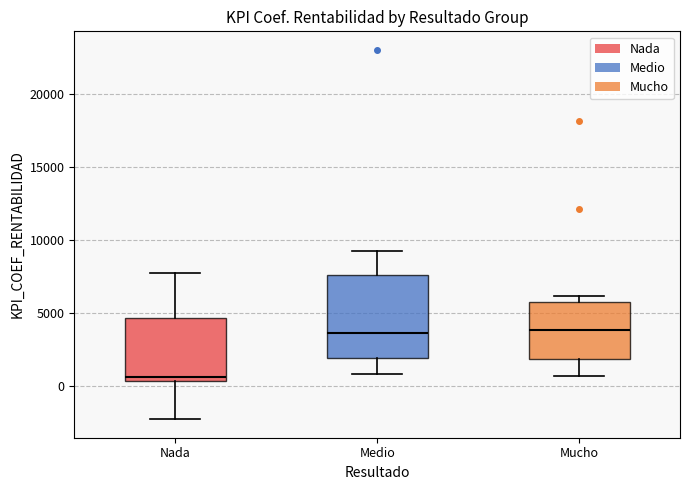

Where is the lower edge of the box for Medio on the y-axis? The values are not printed on the chart, so give them approximately, as read against the axis.

2000